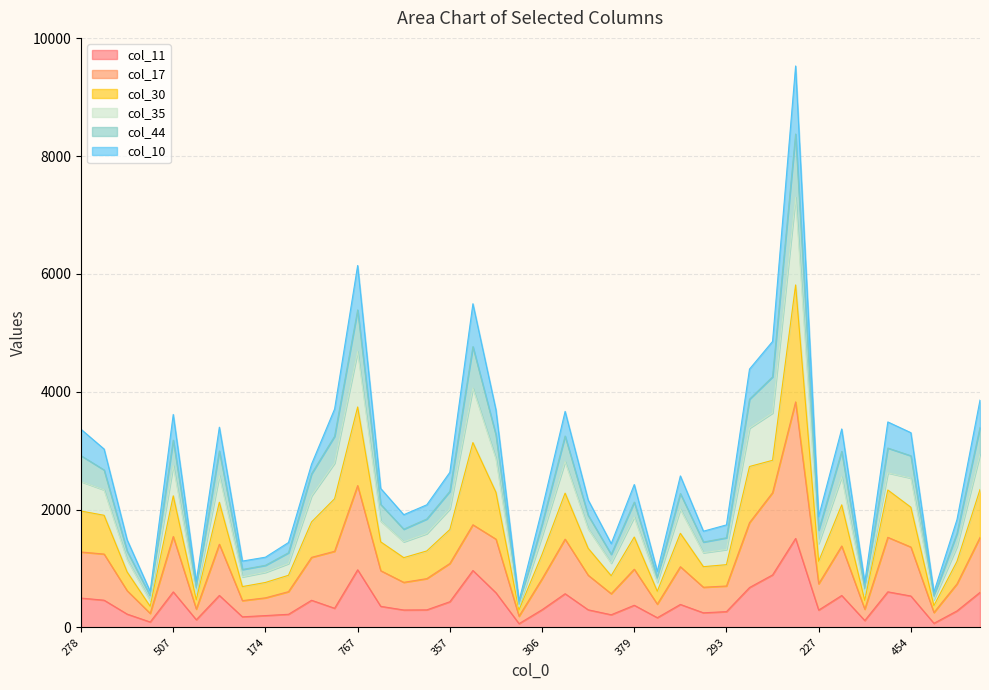

True or false: col_11 and col_44 intersect in this chart.

False